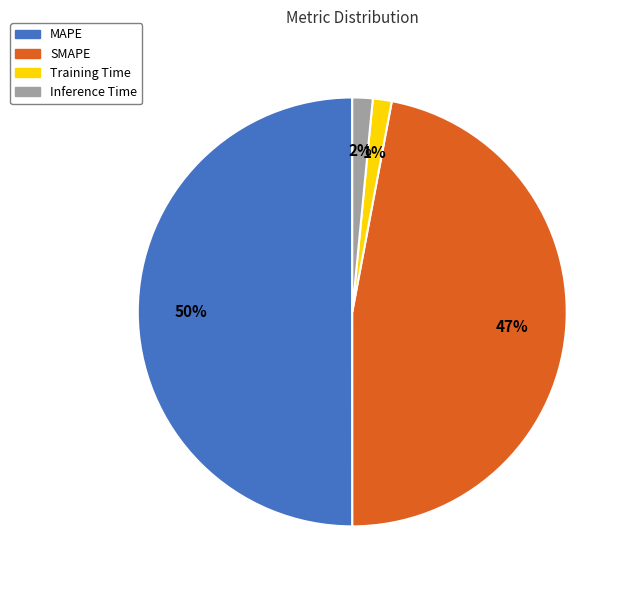

To the nearest percent, what percentage of the pie is Inference Time?

2%